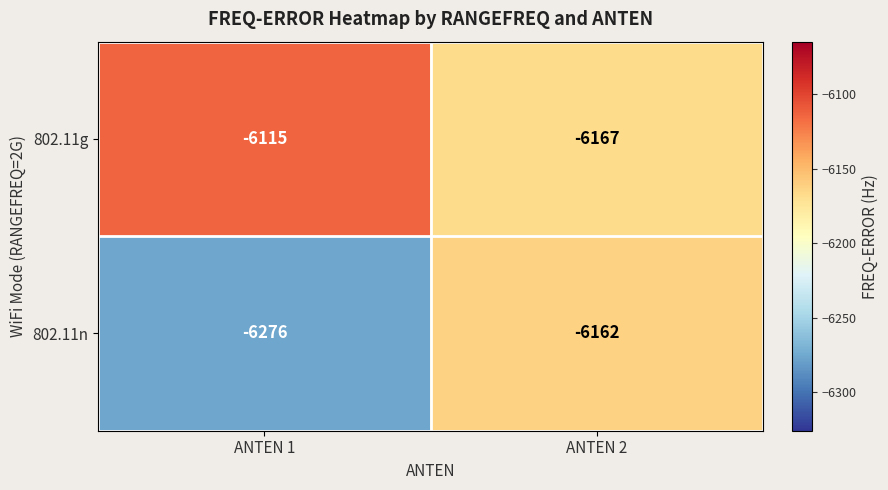

The 802.11n series shows -6162 at ANTEN 2. True or false?

True